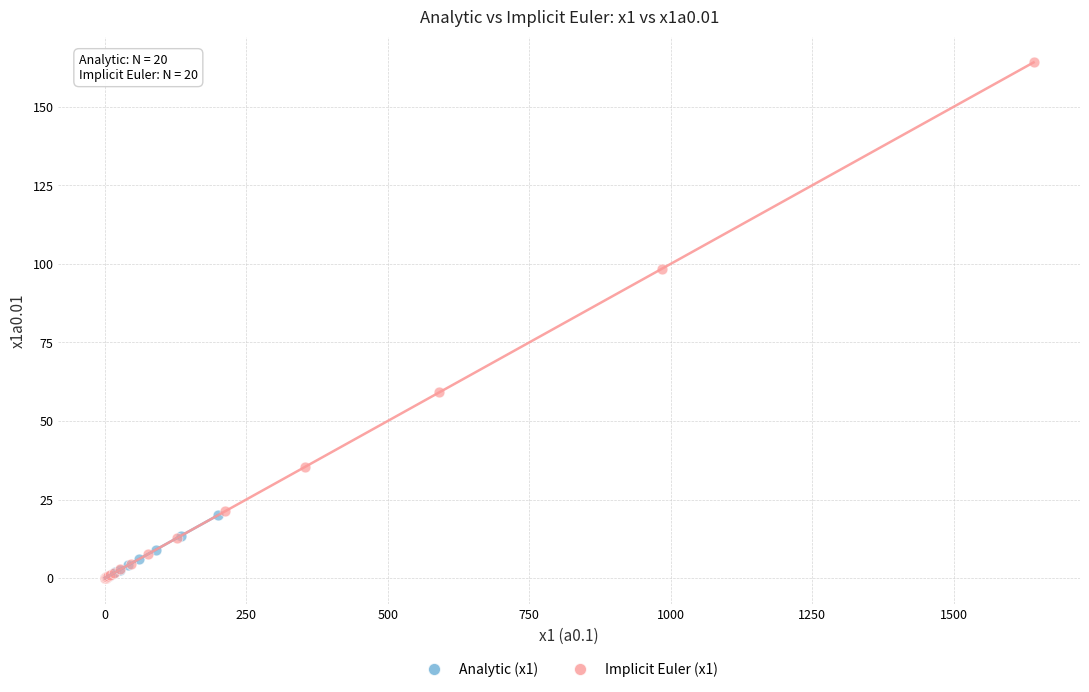

Which series contains the highest Y value?

Implicit Euler (x1)